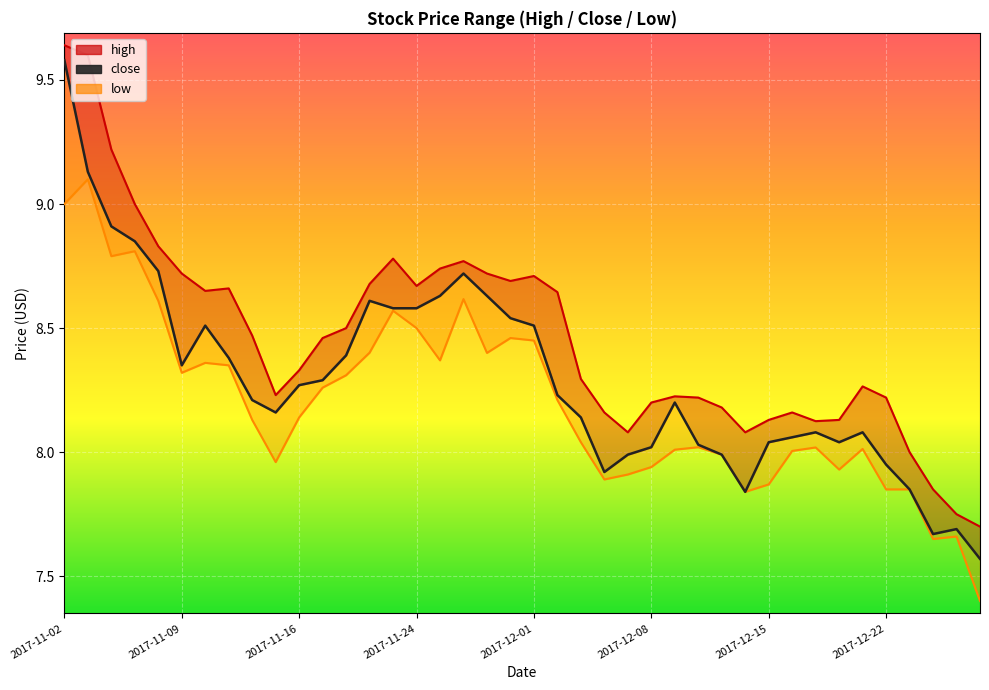

The low_line series shows 7.7 at 38. True or false?

True